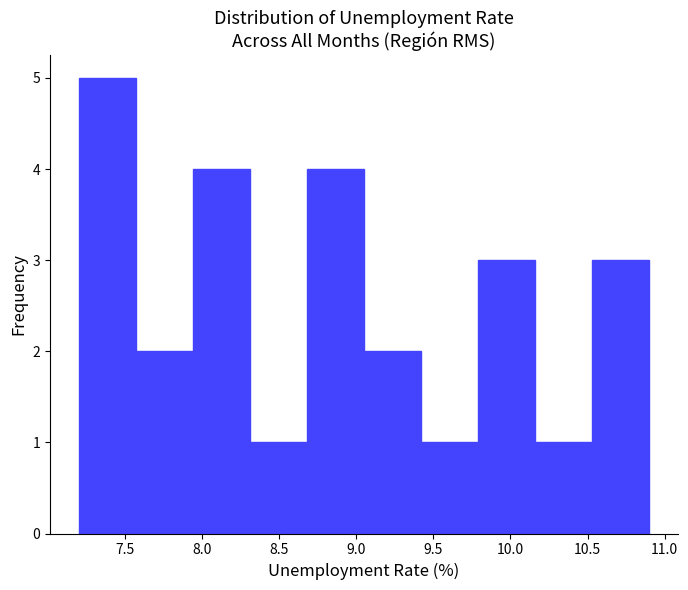

Reading left to right, transcribe this chart: for each bar, give the range it covers on the x-axis and its height. Neither the bar edges nor the heights are printed on the chart, so give them approximately, as read against the axes.

7.20 to 7.57: 5
7.57 to 7.94: 2
7.94 to 8.31: 4
8.31 to 8.68: 1
8.68 to 9.05: 4
9.05 to 9.42: 2
9.42 to 9.79: 1
9.79 to 10.16: 3
10.16 to 10.53: 1
10.53 to 10.90: 3